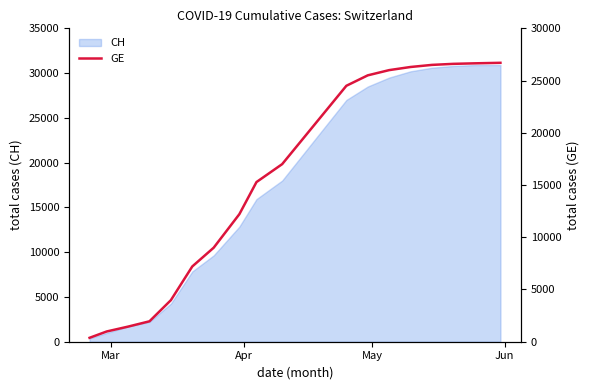

Does the chart display data point markers on the line(s)?

No